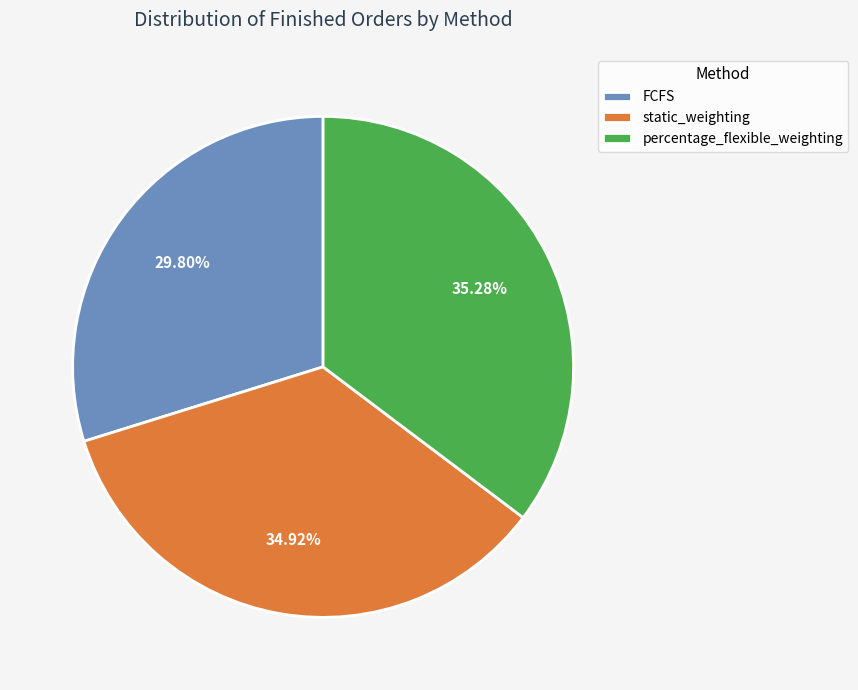

Does FCFS represent more than half of the total?

No